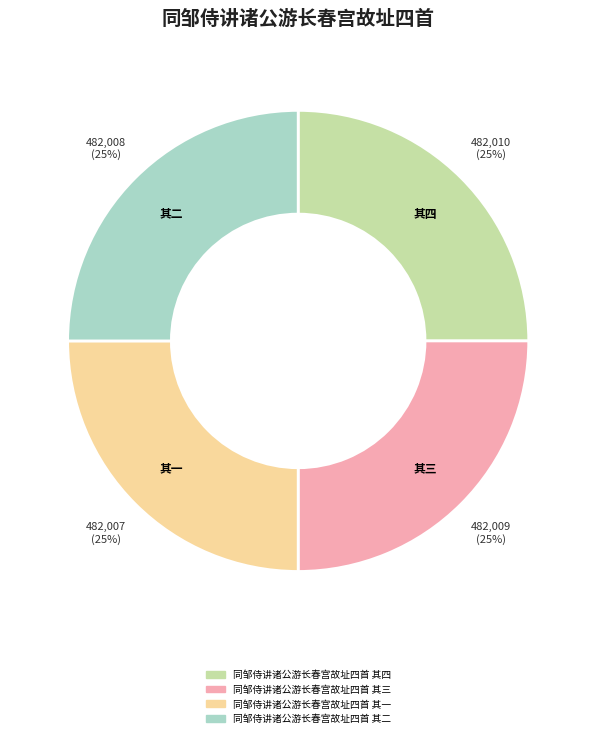

Approximately how many times larger is the value at 同邹侍讲诸公游长春宫故址四首 其二 compared to 同邹侍讲诸公游长春宫故址四首 其四?

1.0